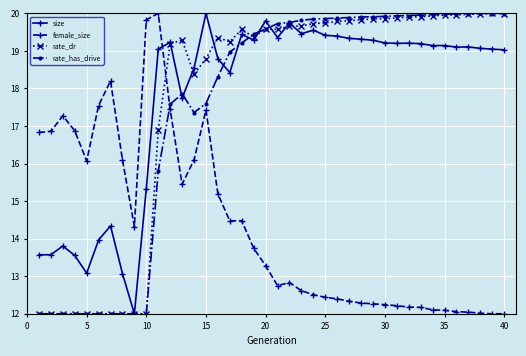

What is the sum of all rate_dr values?

706.7